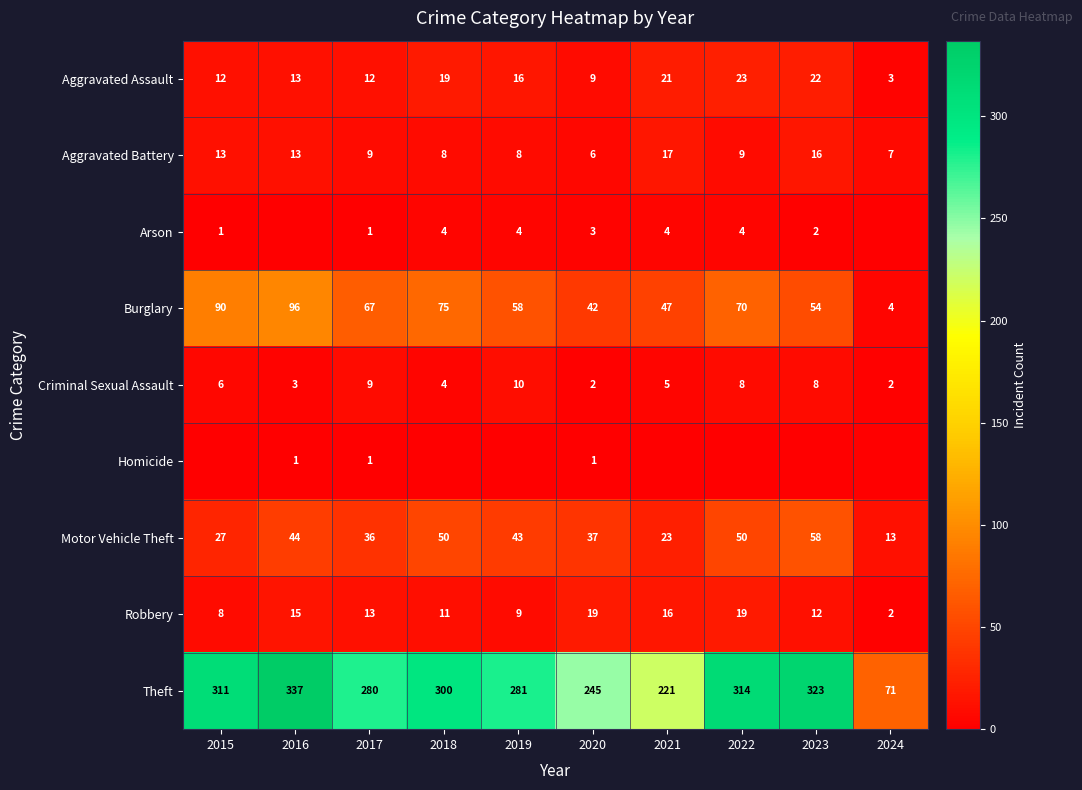

Which category has the highest value in the Aggravated Assault series?

2022